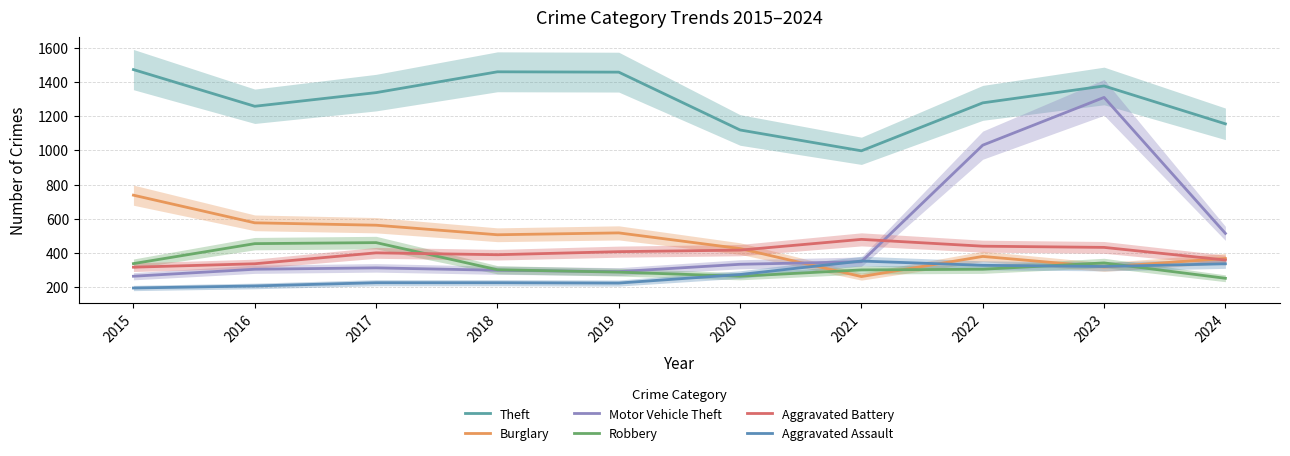

What is the difference between the highest and lowest values at 2015?

1280